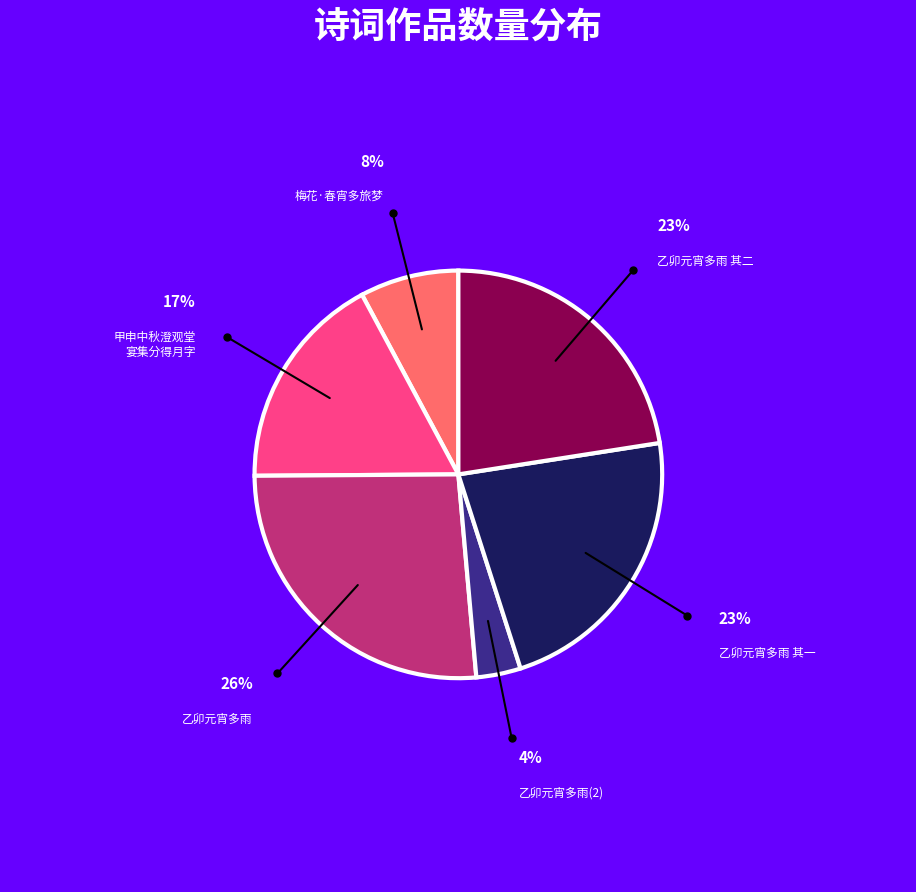

Is there any slice that represents more than half of the pie?

No